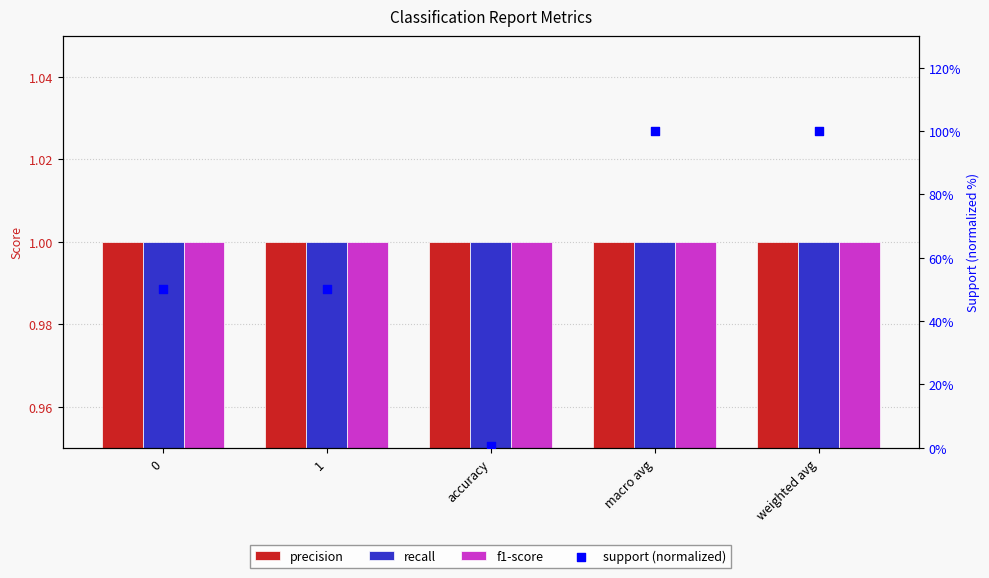

Which series has the widest spread of Y values?

support (normalized)